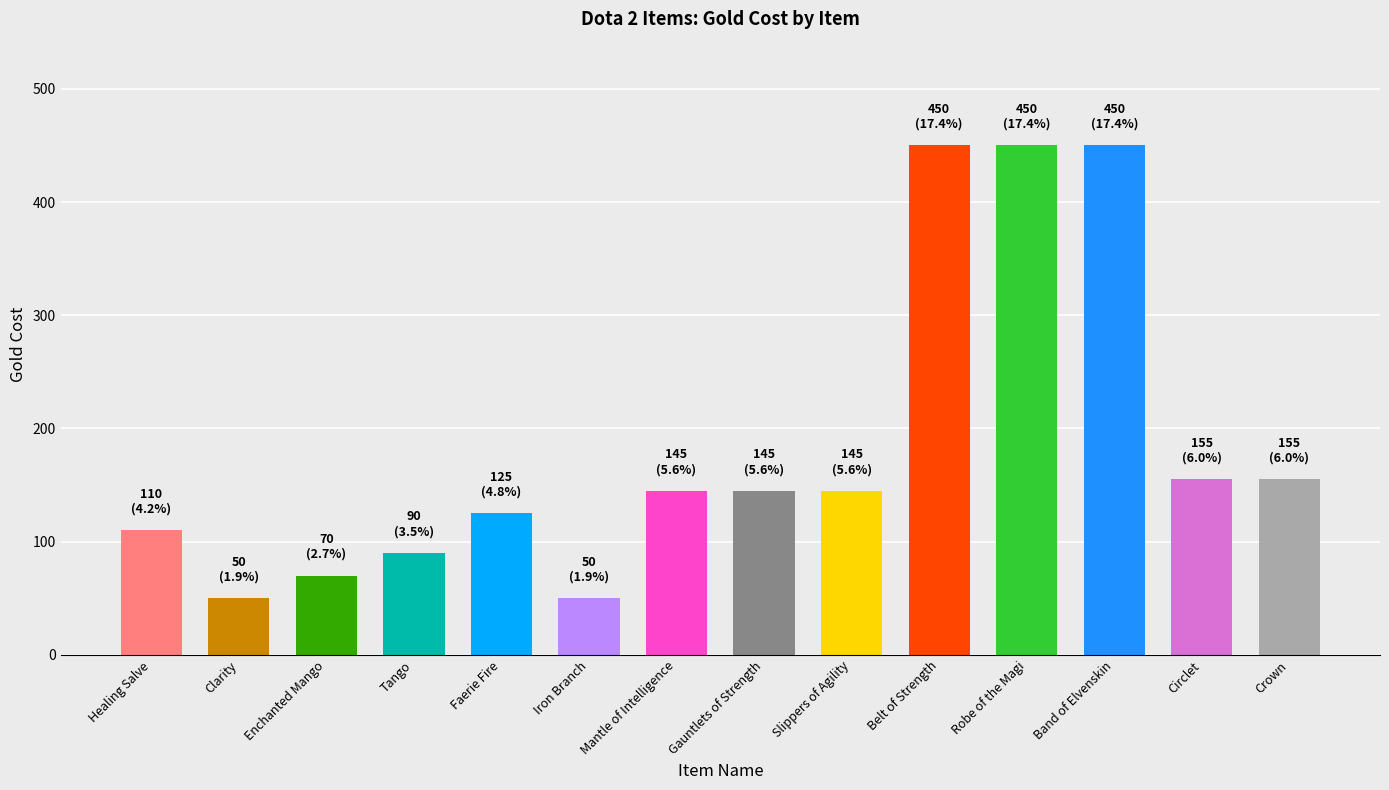

Reading right to left, extract all data points from this chart.

Crown=155	Circlet=155	Band of Elvenskin=450	Robe of the Magi=450	Belt of Strength=450	Slippers of Agility=145	Gauntlets of Strength=145	Mantle of Intelligence=145	Iron Branch=50	Faerie Fire=125	Tango=90	Enchanted Mango=70	Clarity=50	Healing Salve=110